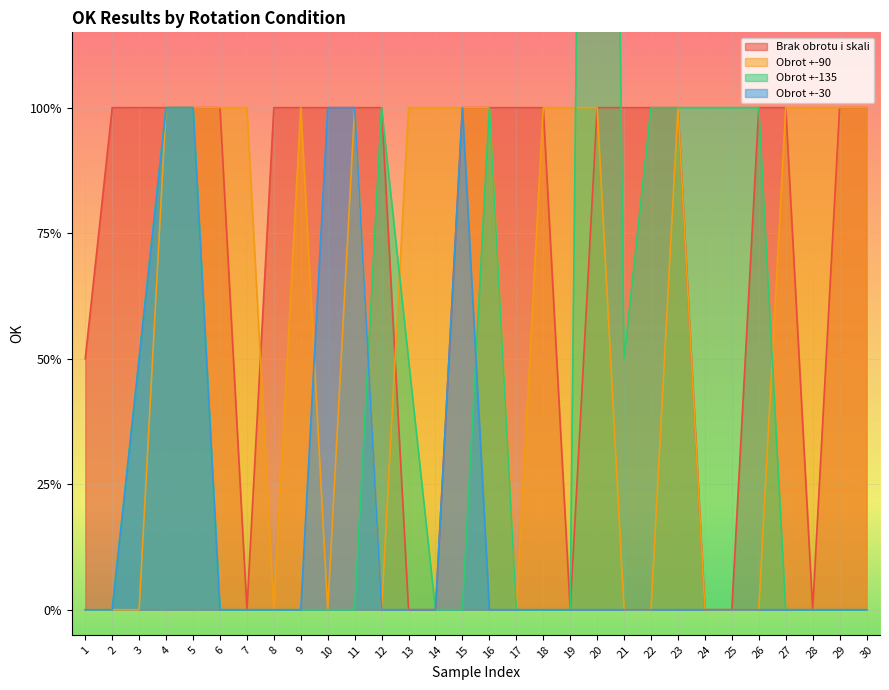

The Obrot +-90 series shows 1.5 at 11. True or false?

False